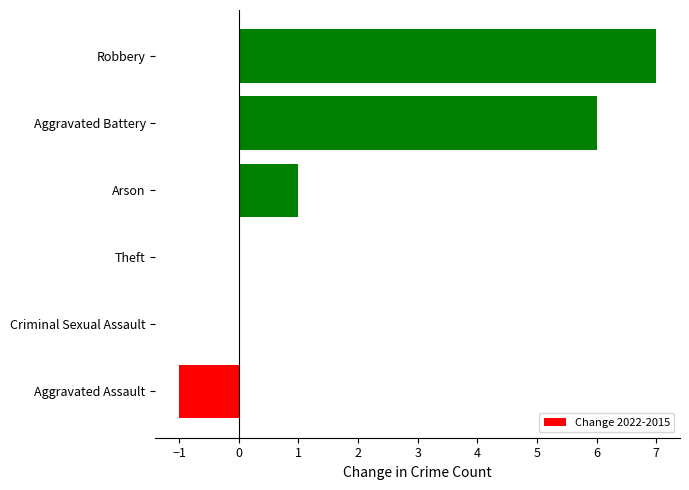

True or false: the data shows 0 at Theft.

True